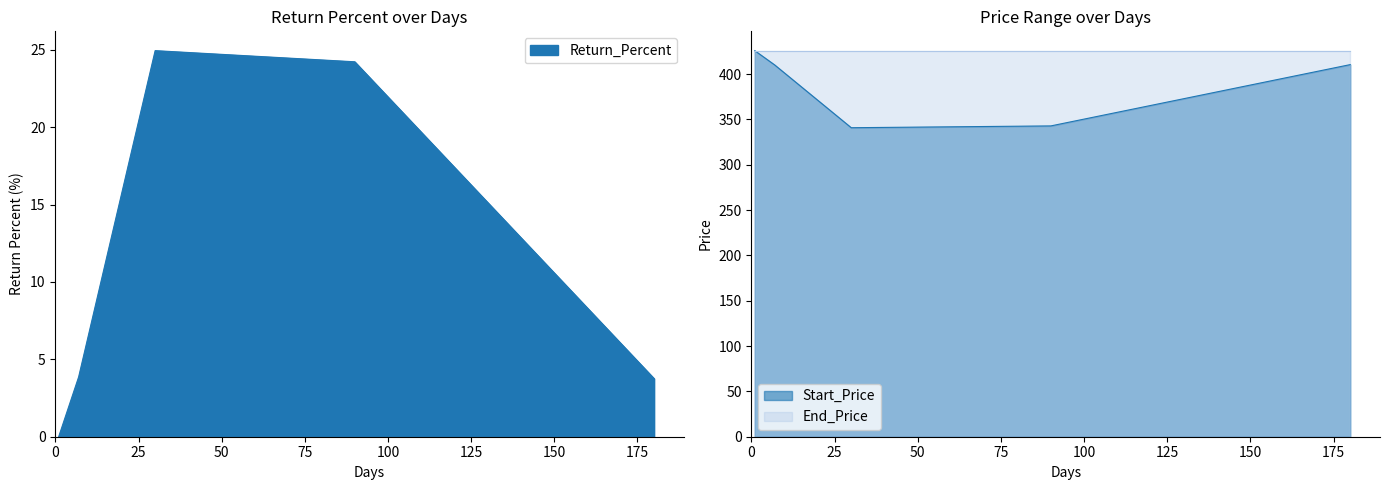

True or false: Start_Price has a value of 125.1 at 1.

False